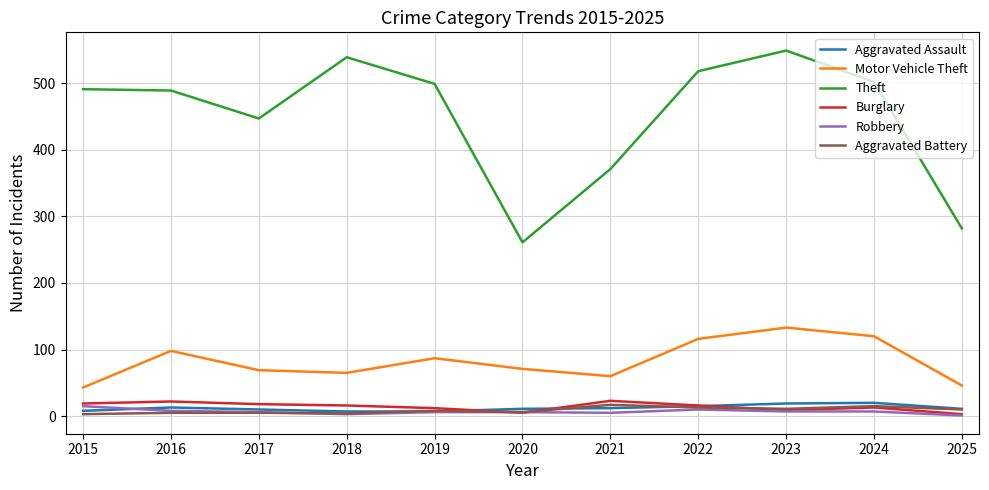

True or false: Motor Vehicle Theft and Theft intersect in this chart.

False